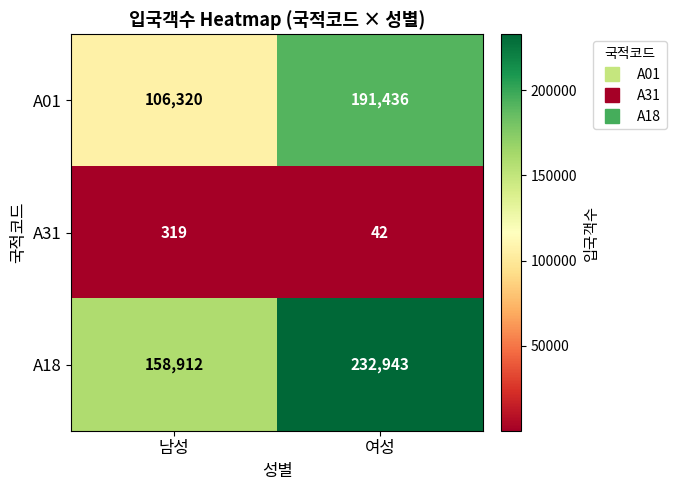

What is the sum of the A01 values at 여성 and 남성?

297756